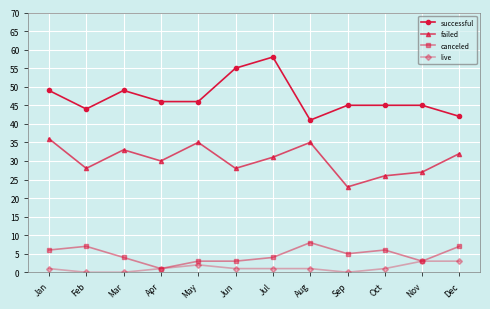

Is the value of live at Jul greater than the value of failed at Apr?

No